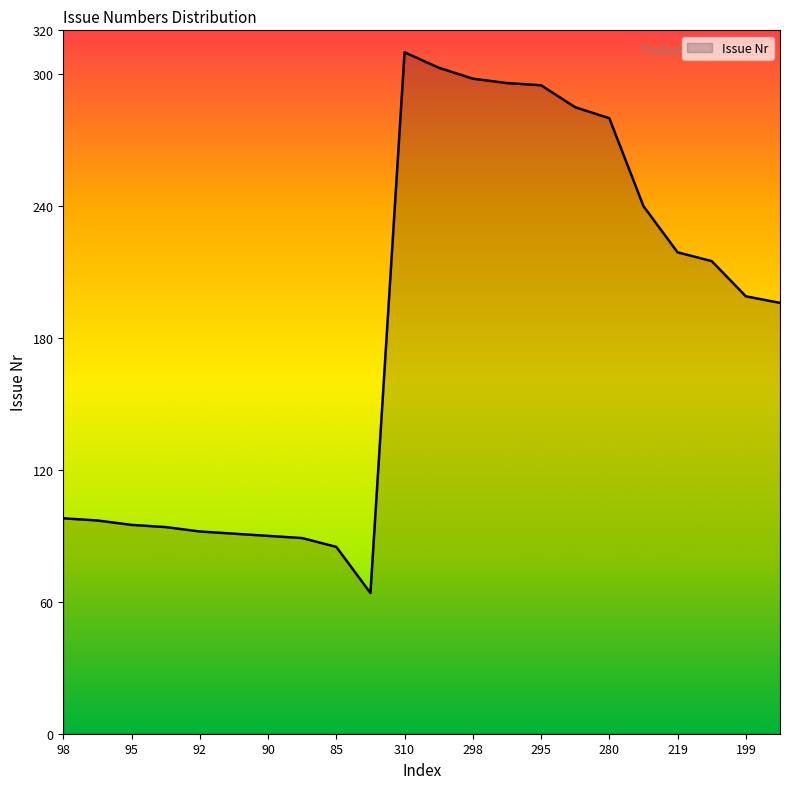

What is the minimum value shown in the chart?

64